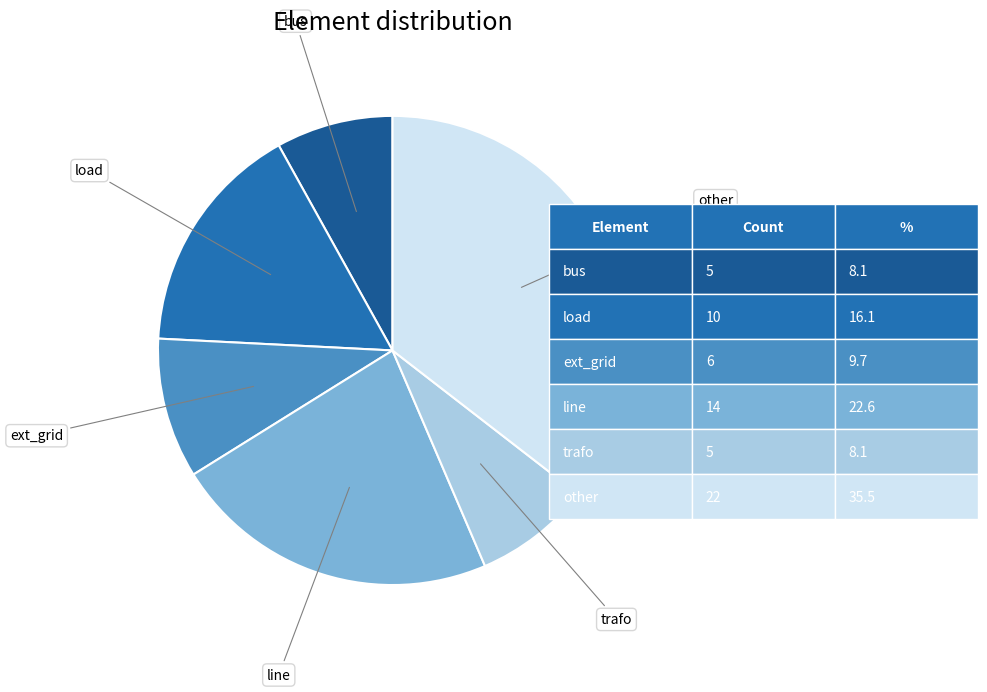

Is there a majority slice in this chart?

No